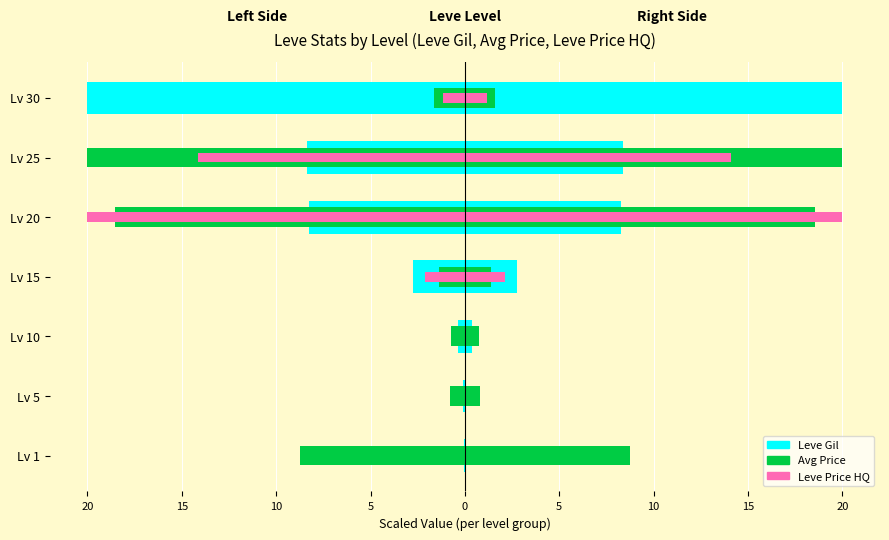

How many distinct data groups are displayed?

3